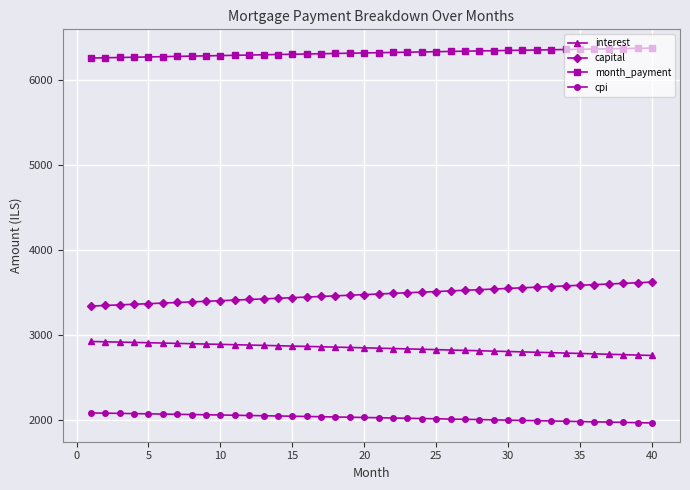

True or false: capital and month_payment cross at least once.

False